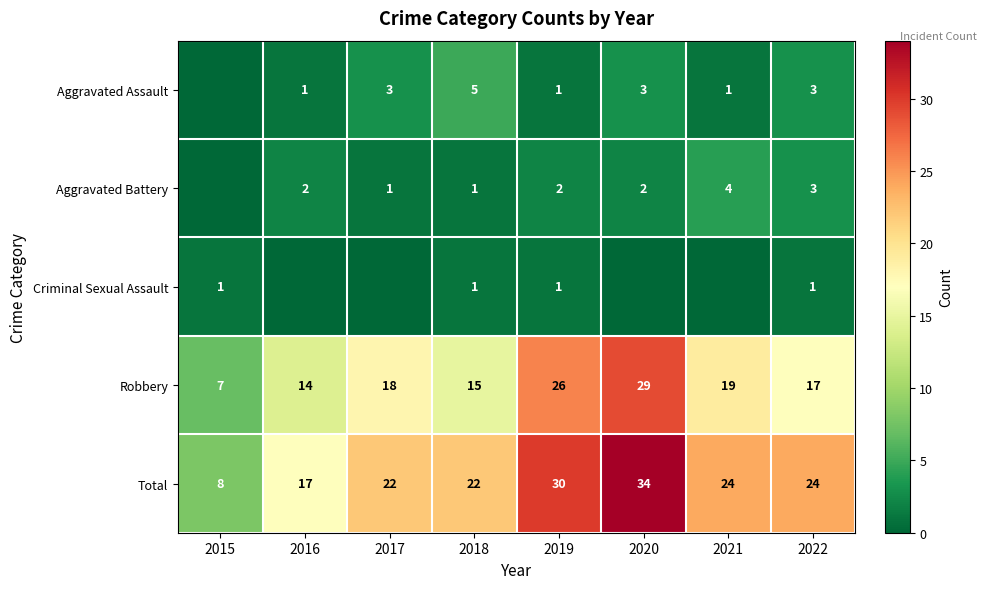

At how many categories does at least one series exceed 27?

2